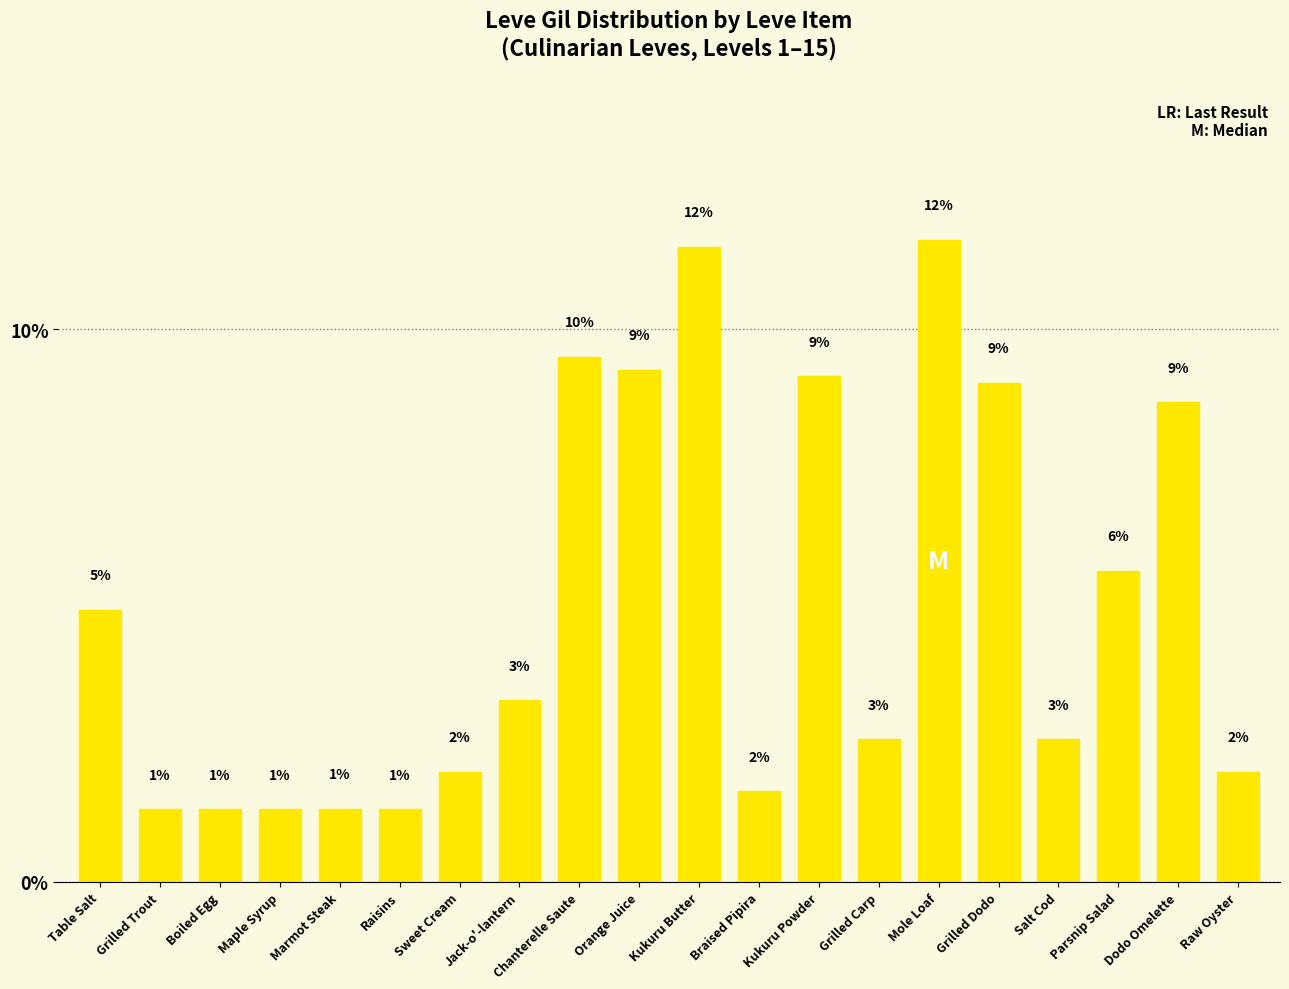

Is it true that the value at Boiled Egg is 0.8?

False